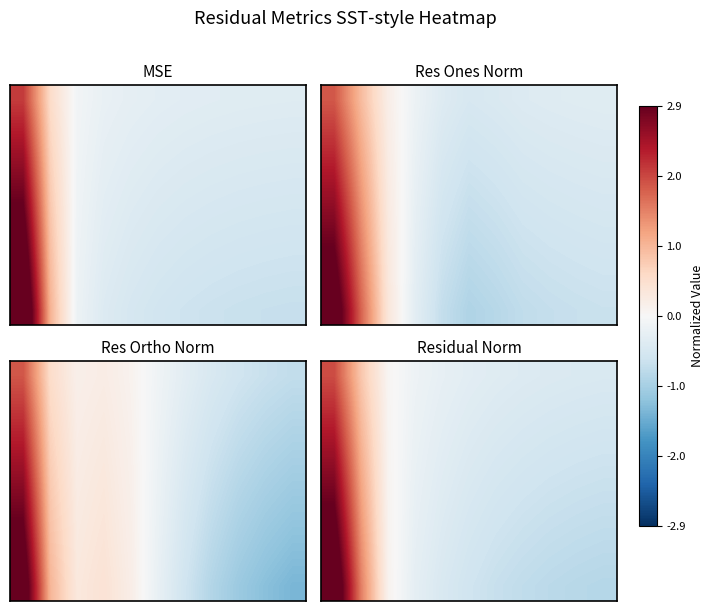

At which category does the chart reach its minimum across all series?

10